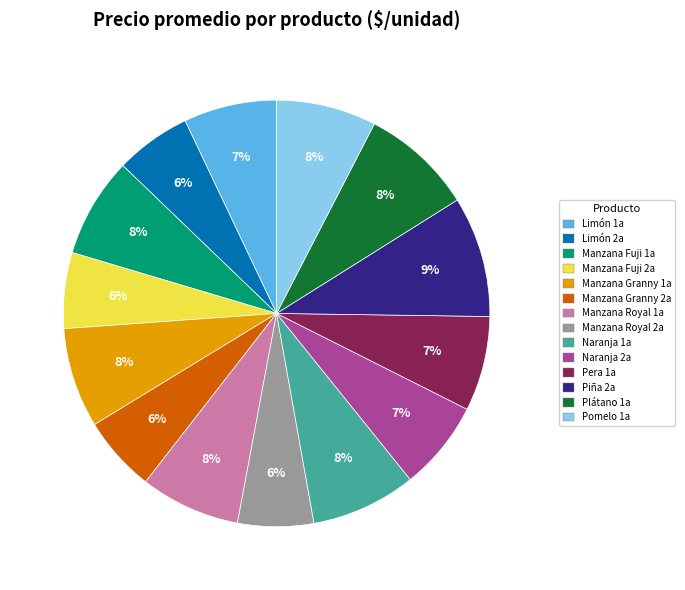

How many slices are in this pie chart?

14